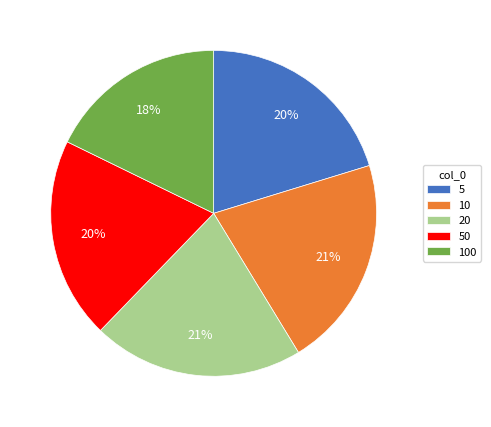

Is there any slice that represents more than half of the pie?

No